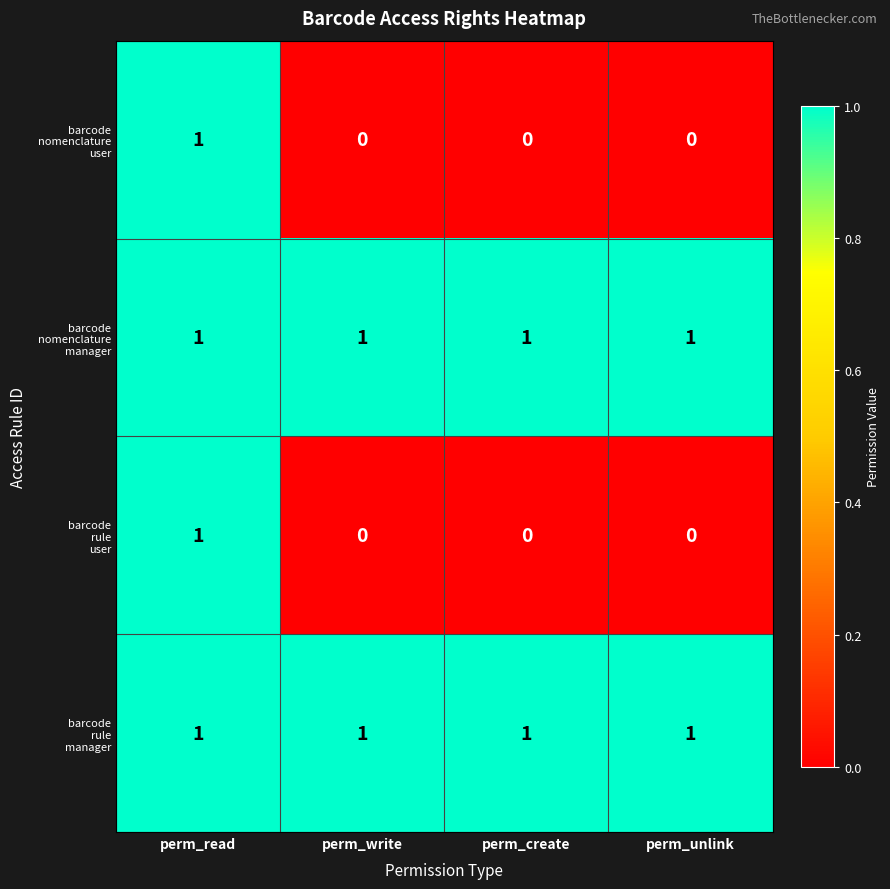

At which category is the sum across all series the highest?

perm_read